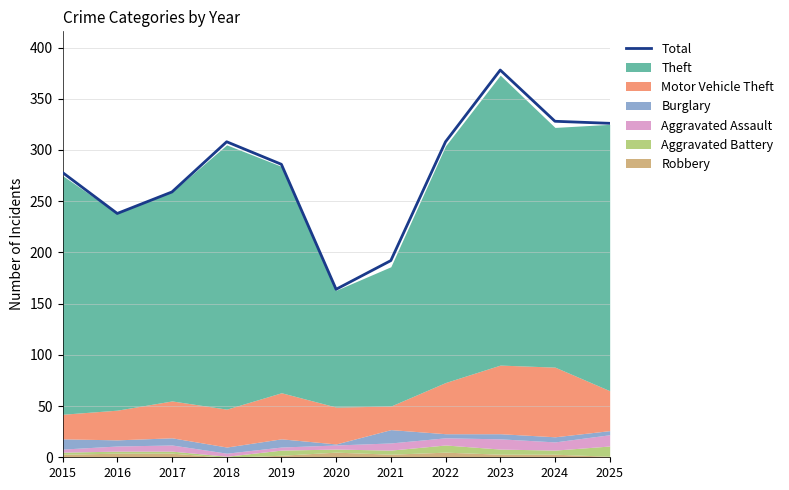

How many lines are shown in the chart?

1